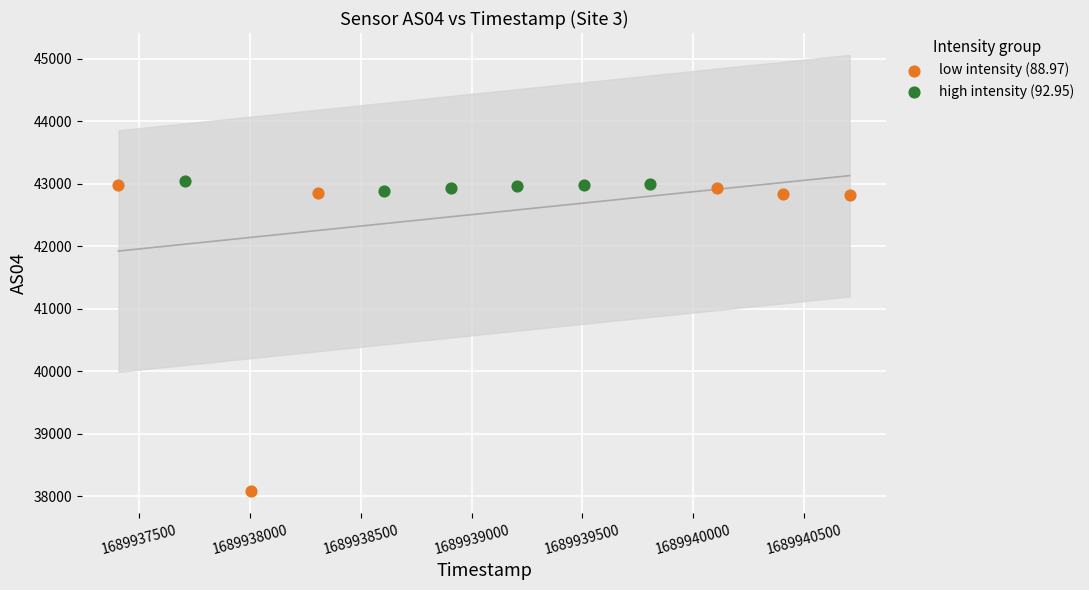

Which series reaches the minimum Y coordinate?

low intensity (88.97)